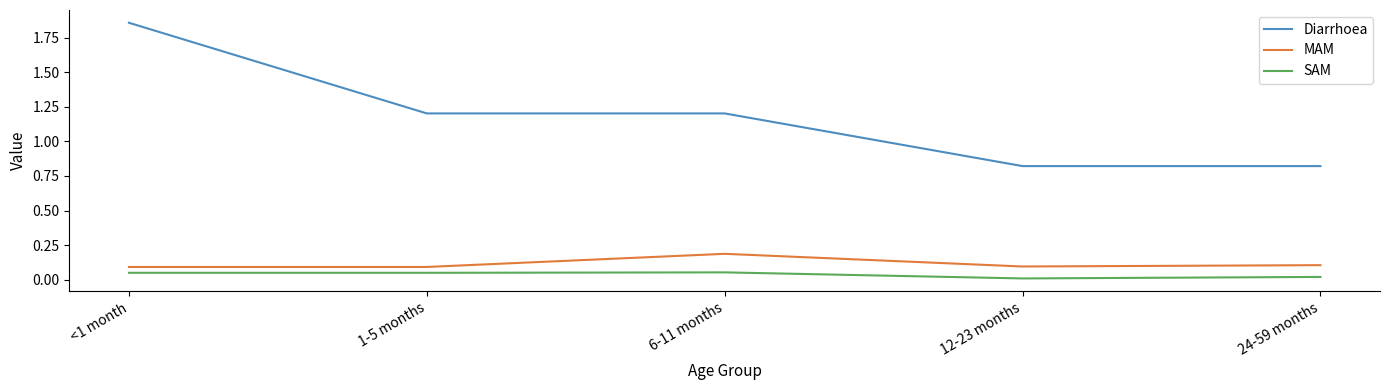

At which label does Diarrhoea reach its peak?

<1 month